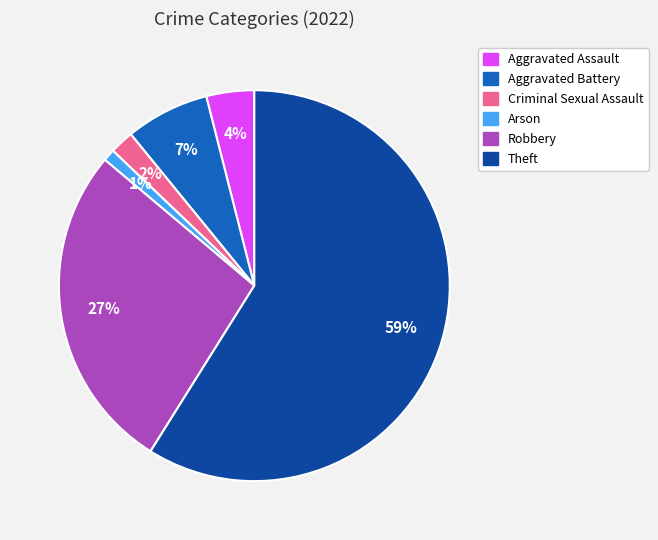

To the nearest percent, what is the average slice percentage?

17%